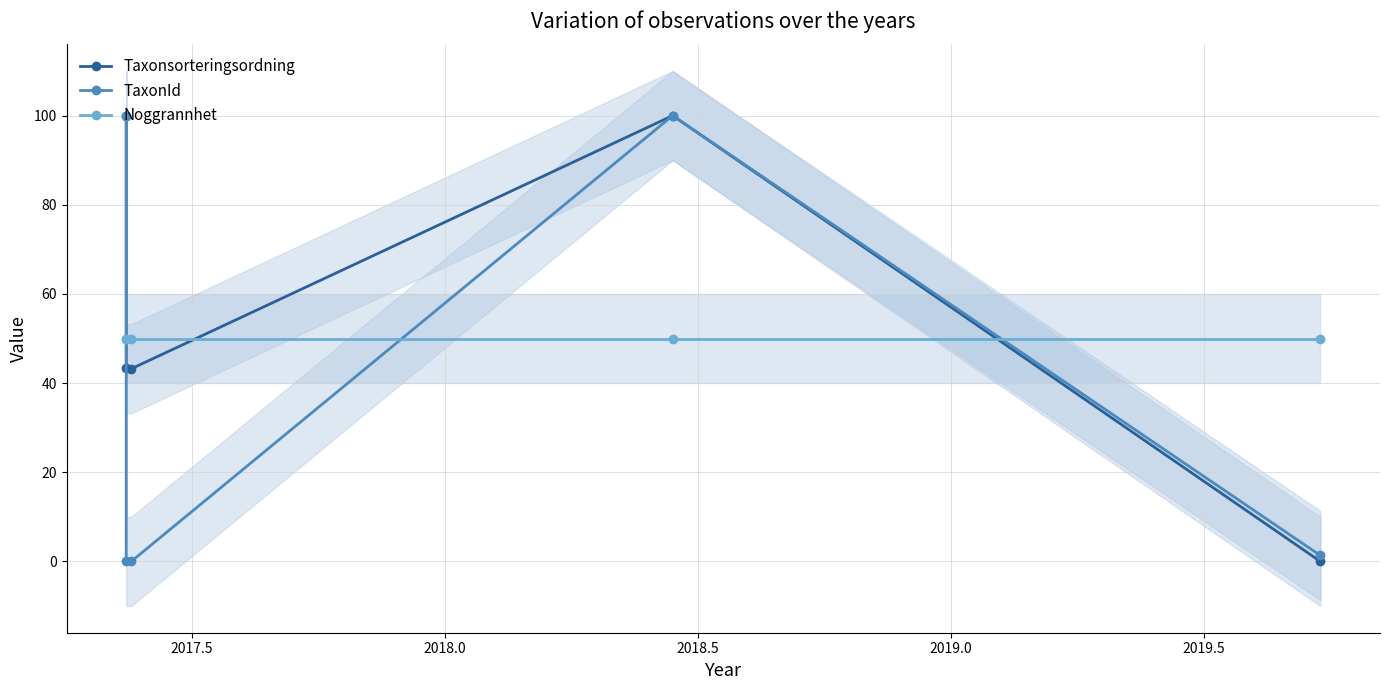

What is the greatest value displayed?

100.0